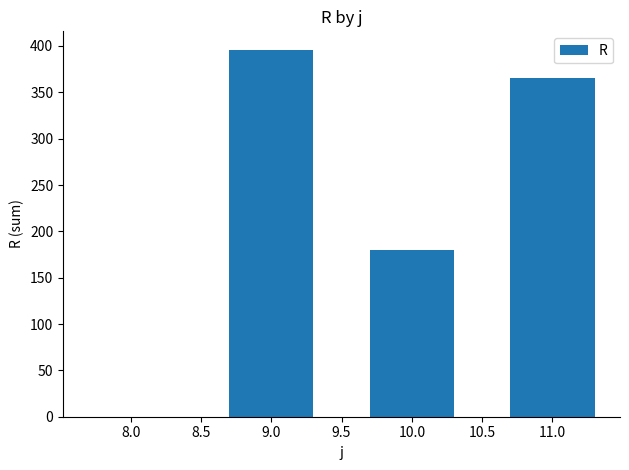

What value does the data have at 10.0, to the nearest 10?

180